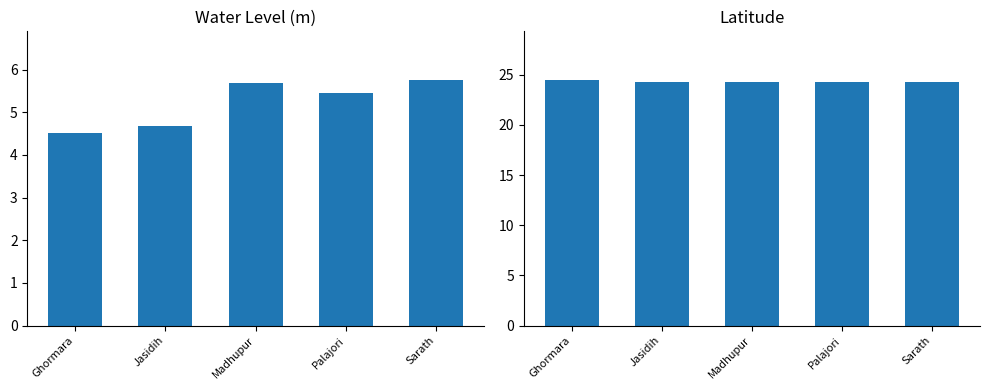

List the labels in order of lat value, largest first.

Ghormara, Palajori, Jasidih, Madhupur, Sarath